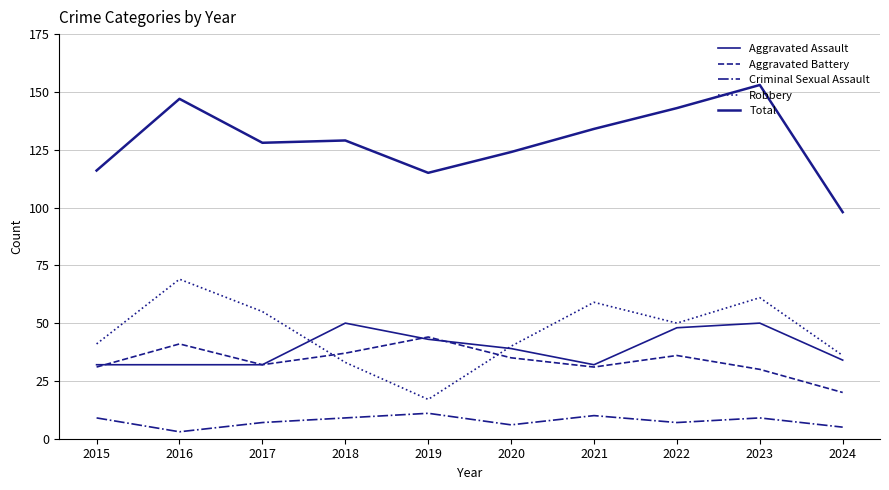

Is this an area chart (filled region under the line)?

No